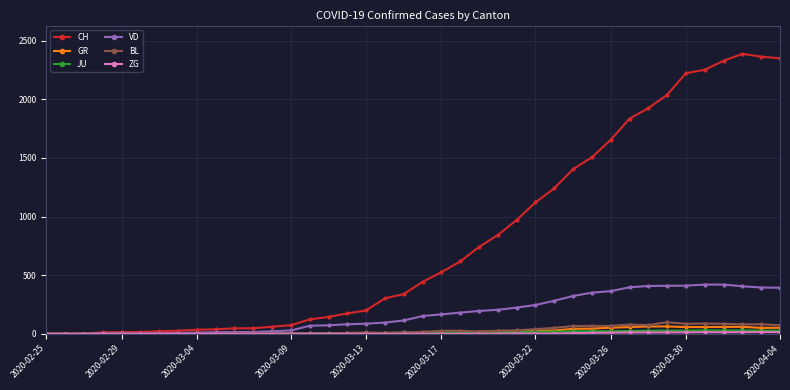

Which series has the largest range (max minus min)?

CH